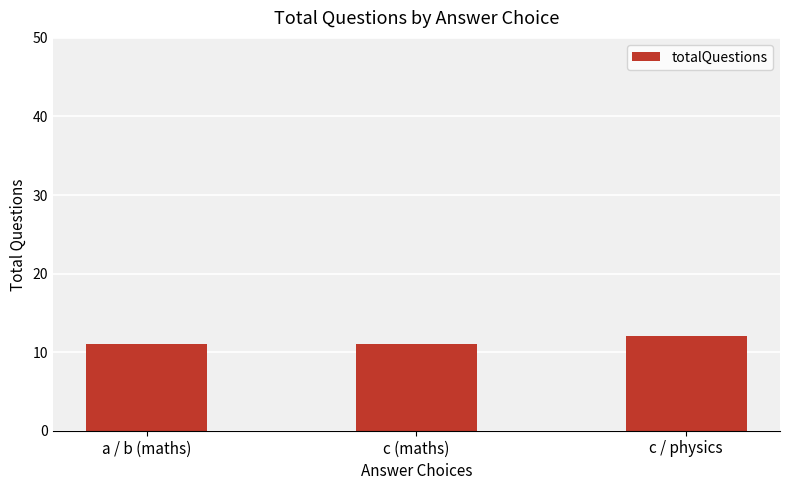

What is the change in value from a / b (maths) to c / physics?

+1